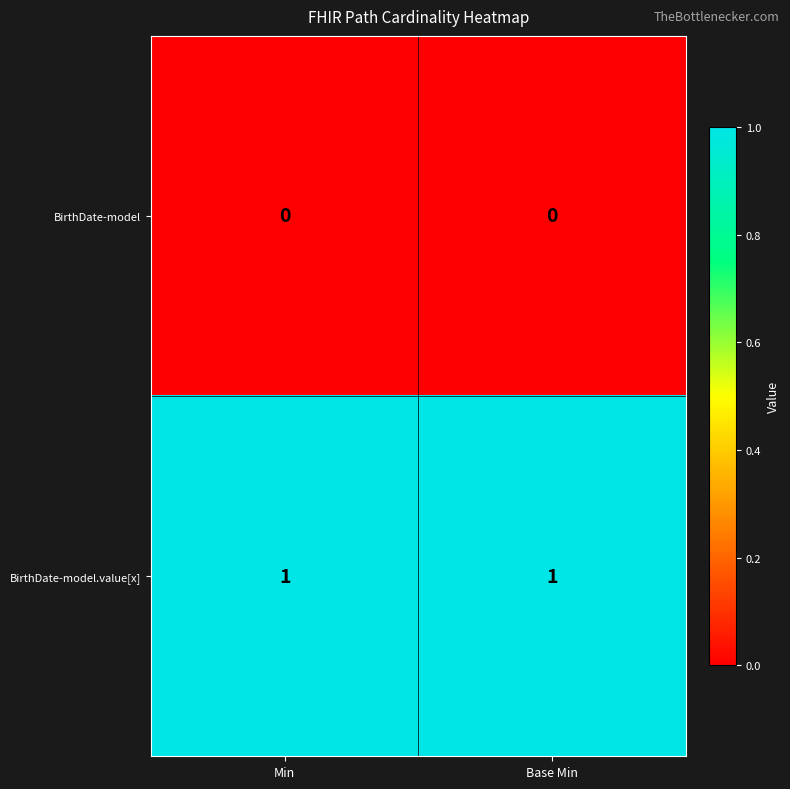

How many series are shown in this chart?

2